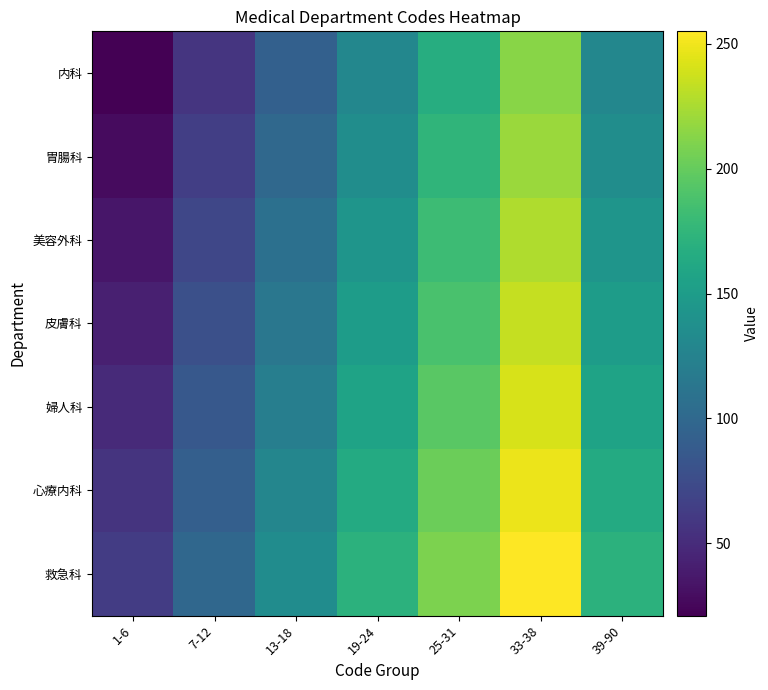

Rank the series at 33-38 from lowest to highest value.

内科, 胃腸科, 美容外科, 皮膚科, 婦人科, 心療内科, 救急科